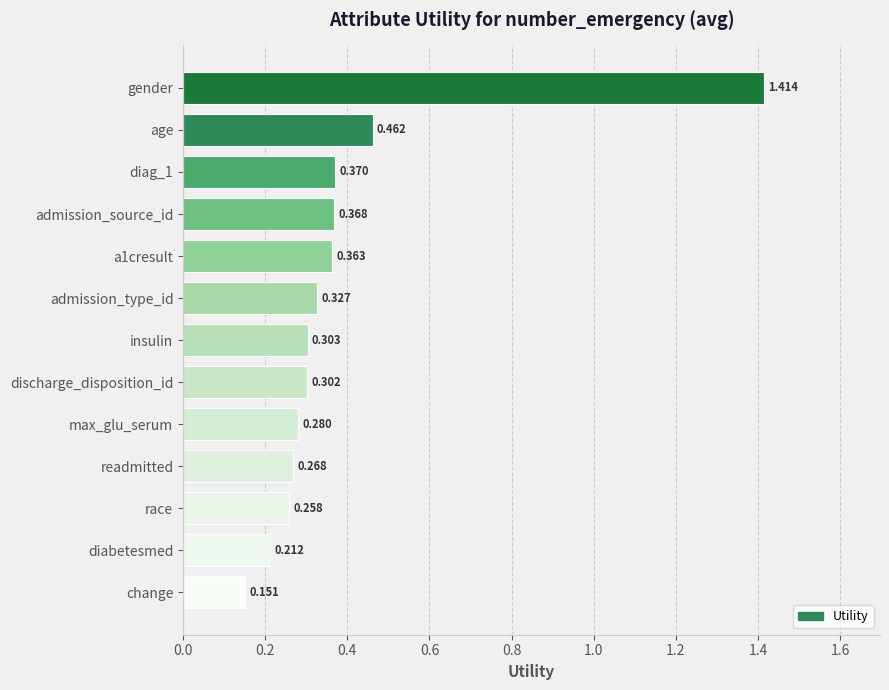

List the labels in order of value, largest first.

gender, age, diag_1, admission_source_id, a1cresult, admission_type_id, insulin, discharge_disposition_id, max_glu_serum, readmitted, race, diabetesmed, change